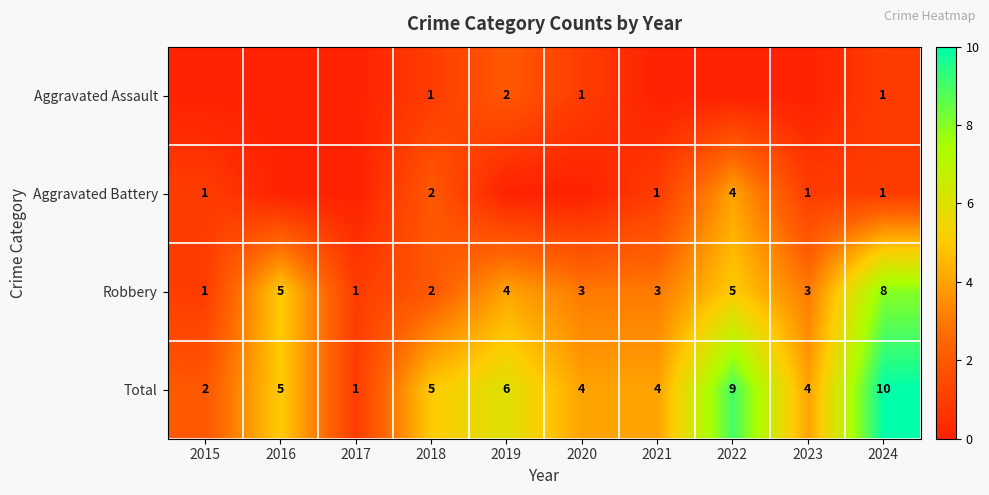

At which label is Robbery closest to 4?

2019